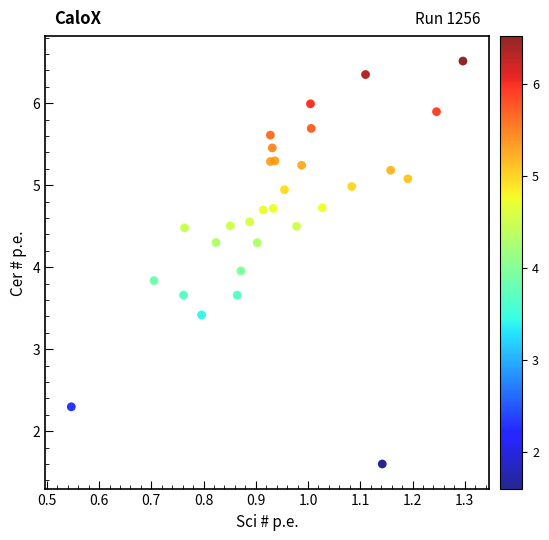

What is the range of X values (max minus min)?

0.7